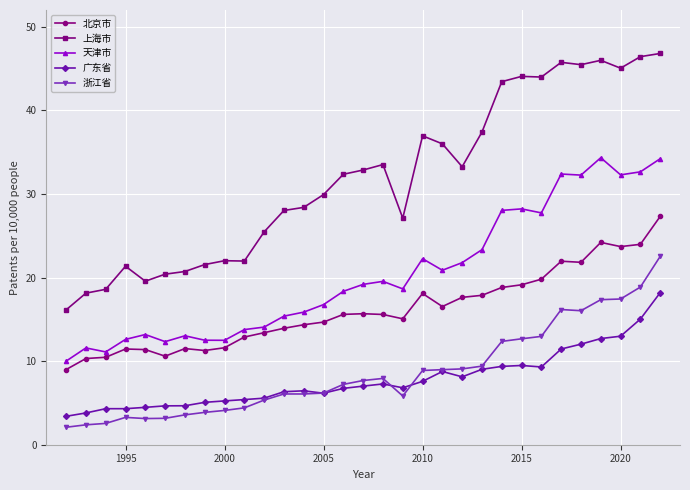

List the series in order of their peak value, lowest first.

广东省, 浙江省, 北京市, 天津市, 上海市